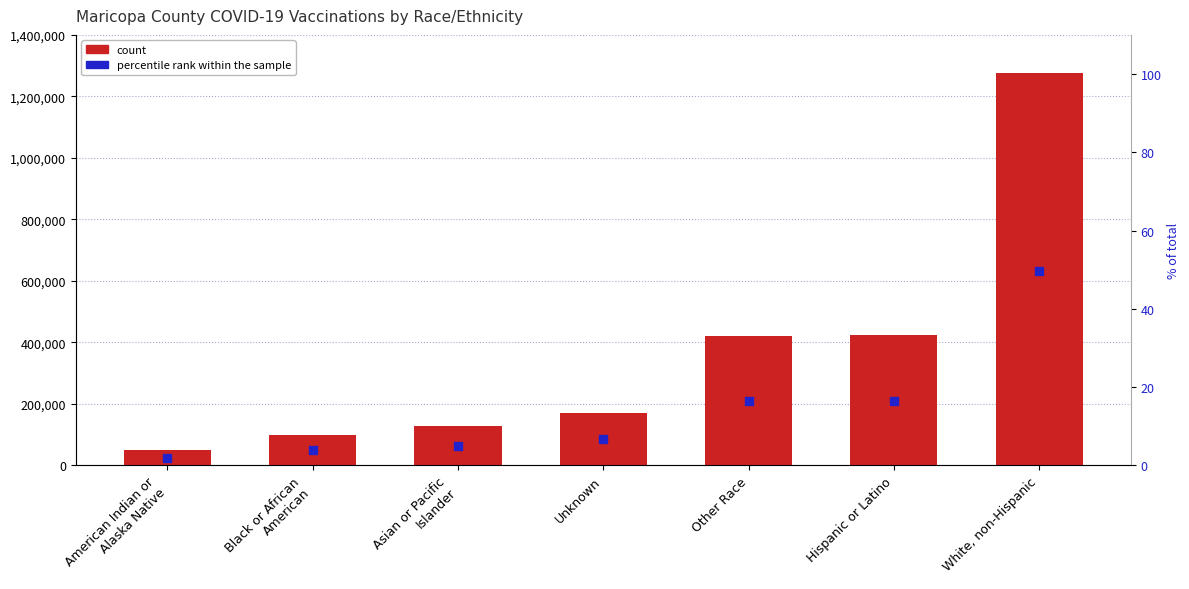

Which series has the largest total across all categories?

Maricopa